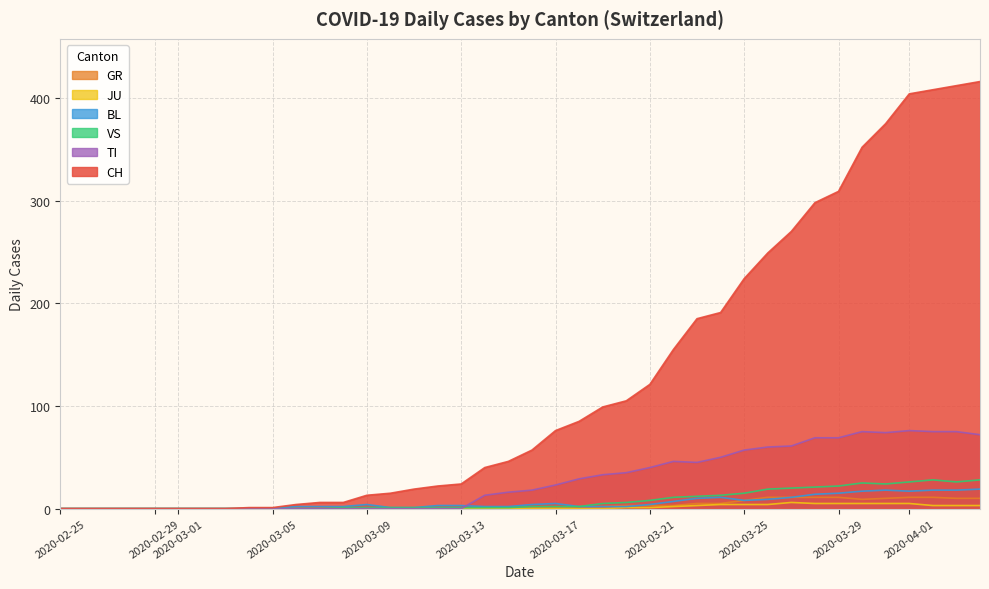

The JU series shows 0 at 2020-02-29. True or false?

True